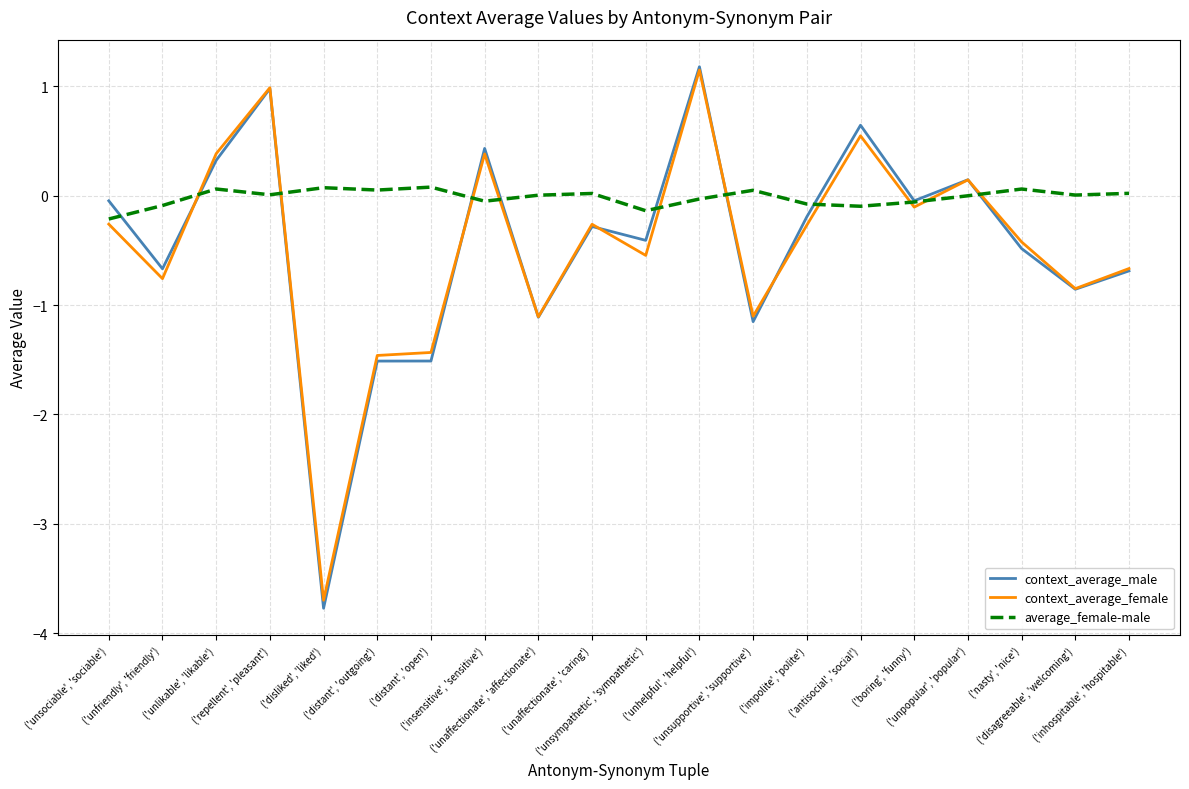

Does the chart have visible grid lines?

Yes